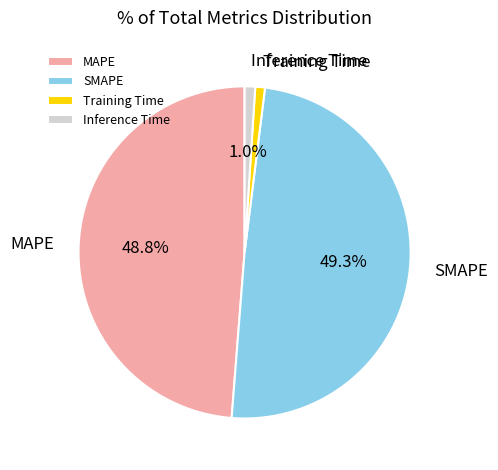

Between MAPE and Inference Time, which is larger?

MAPE